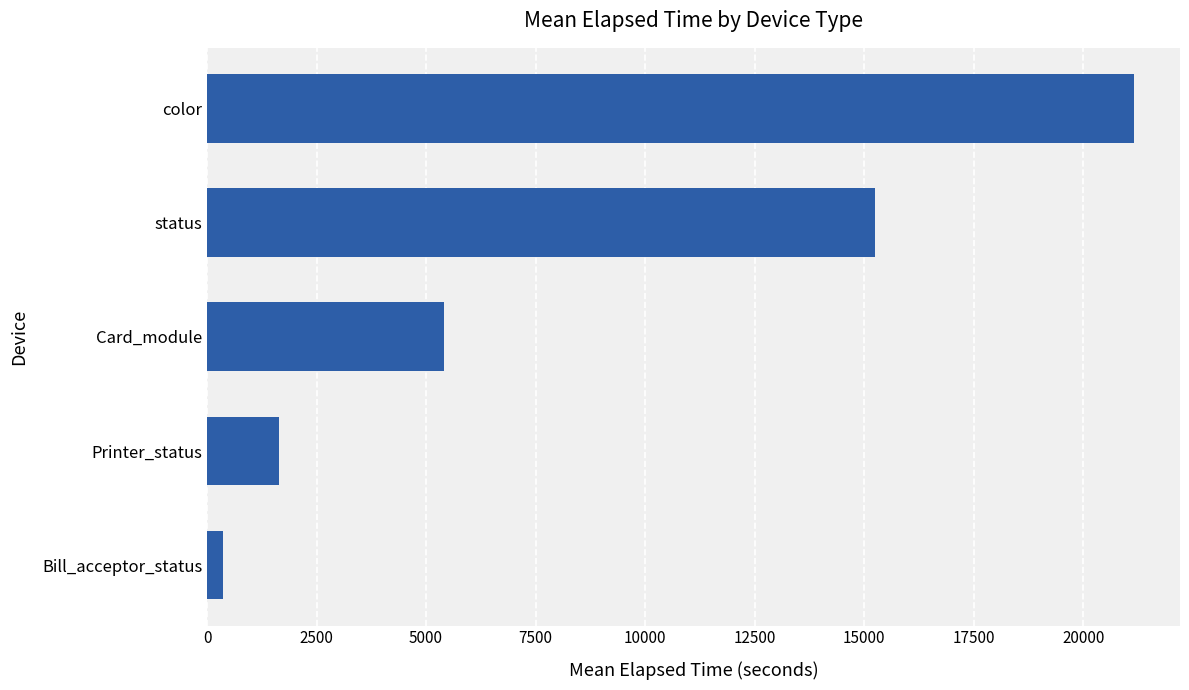

How many data points are less than 5420?

2